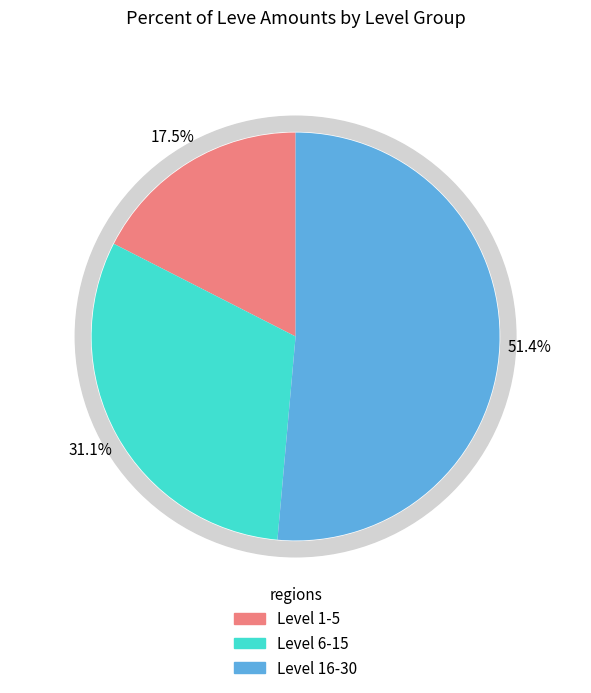

Between 15 and 20, which is larger?

20